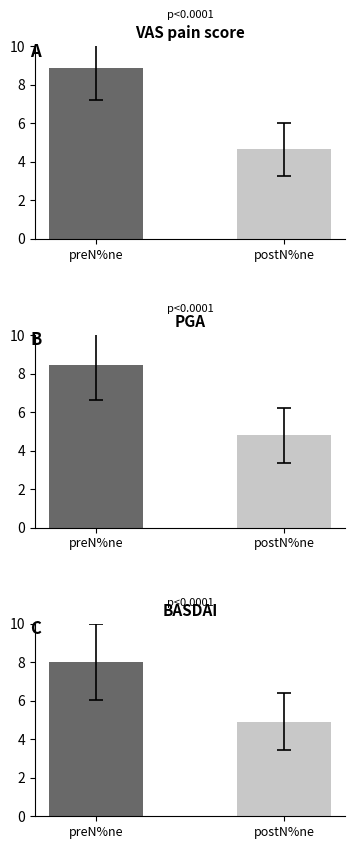

Reading right to left, extract all data points from this chart.

VAS pain score: postN%ne=4.6	preN%ne=8.9
PGA: postN%ne=4.8	preN%ne=8.4
BASDAI: postN%ne=4.9	preN%ne=8.0